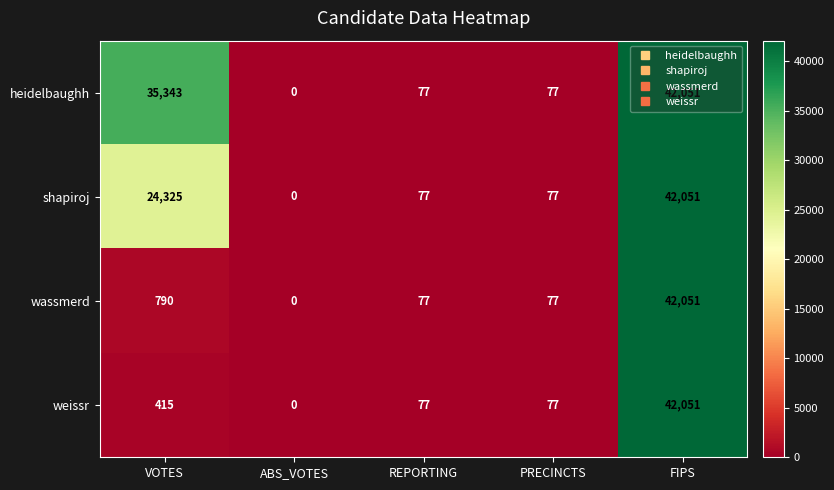

Between VOTES and PRECINCTS, which series saw the biggest shift?

heidelbaughh